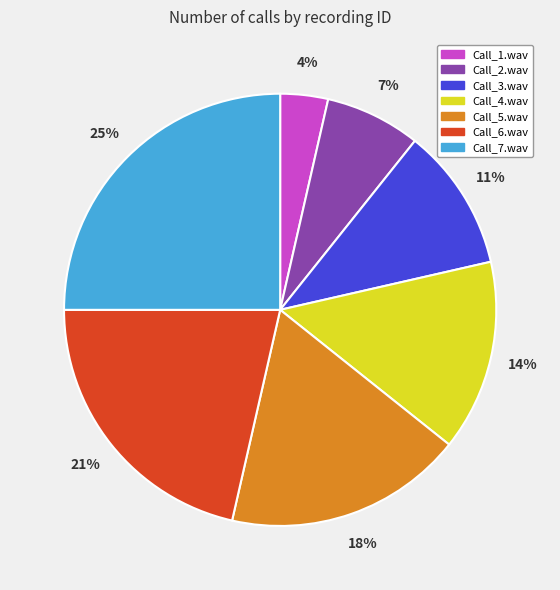

Is there any slice that represents more than half of the pie?

No